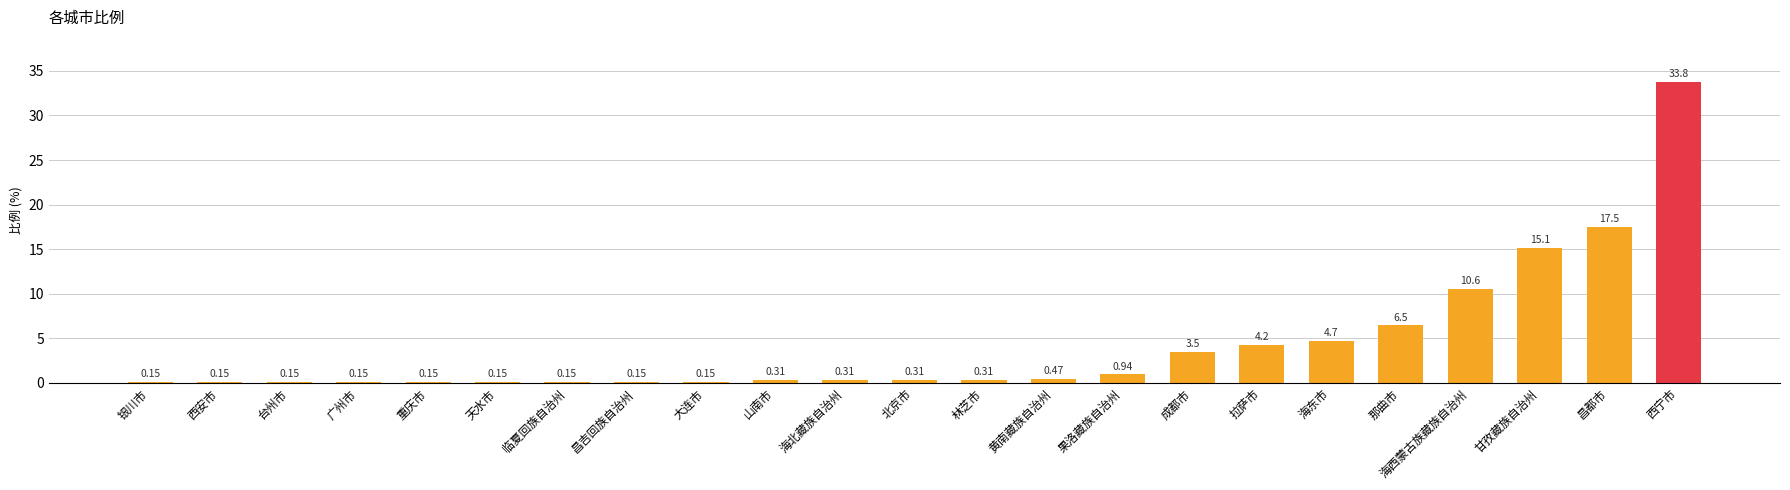

Which category has the highest value across all series?

西宁市